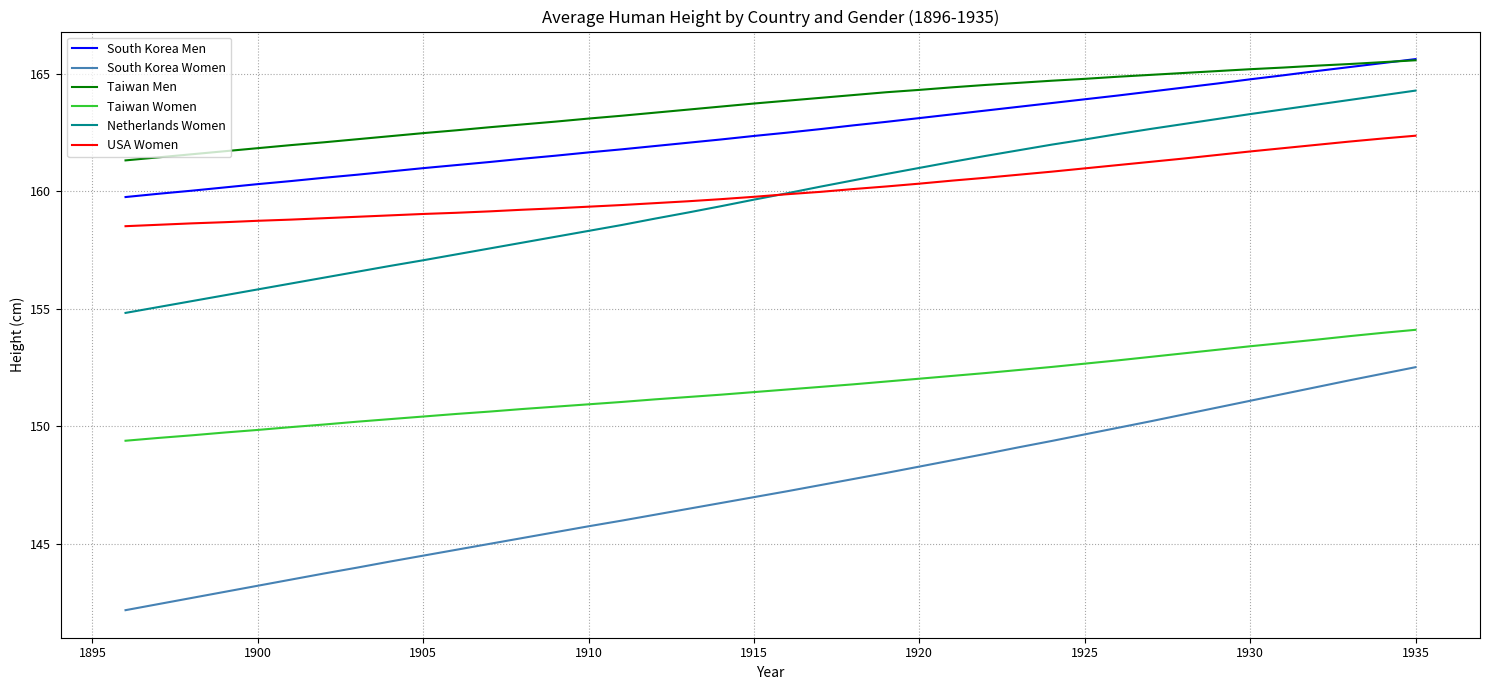

Which series has the widest spread of values?

South Korea Women